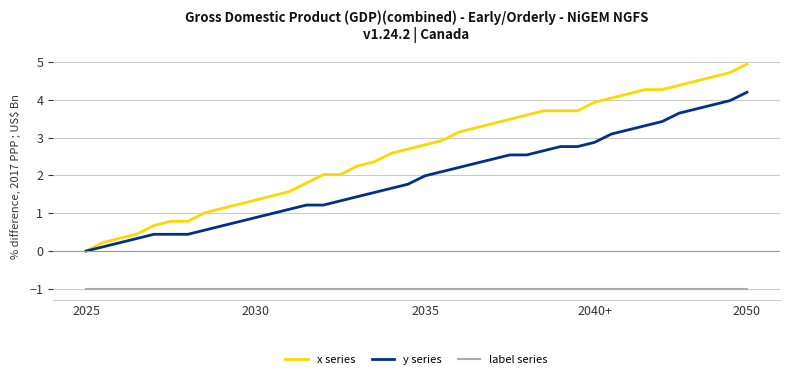

Reading right to left, what are all the values shown in this chart?

x series: 4.9	4.7	4.6	4.5	4.4	4.3	4.3	4.2	4.0	3.9	3.7	3.7	3.7	3.6	3.5	3.4	3.3	3.1	2.9	2.8	2.7	2.6	2.4	2.2	2.0	2.0	1.8	1.6	1.5	1.3	1.2	1.1	1.0	0.8	0.8	0.7	0.4	0.3	0.2	0.0
y series: 4.2	4.0	3.9	3.8	3.6	3.4	3.3	3.2	3.1	2.9	2.8	2.8	2.7	2.5	2.5	2.4	2.3	2.2	2.1	2.0	1.8	1.7	1.5	1.4	1.3	1.2	1.2	1.1	1.0	0.9	0.8	0.7	0.6	0.4	0.4	0.4	0.3	0.2	0.1	0.0
label series: -1.0	-1.0	-1.0	-1.0	-1.0	-1.0	-1.0	-1.0	-1.0	-1.0	-1.0	-1.0	-1.0	-1.0	-1.0	-1.0	-1.0	-1.0	-1.0	-1.0	-1.0	-1.0	-1.0	-1.0	-1.0	-1.0	-1.0	-1.0	-1.0	-1.0	-1.0	-1.0	-1.0	-1.0	-1.0	-1.0	-1.0	-1.0	-1.0	-1.0